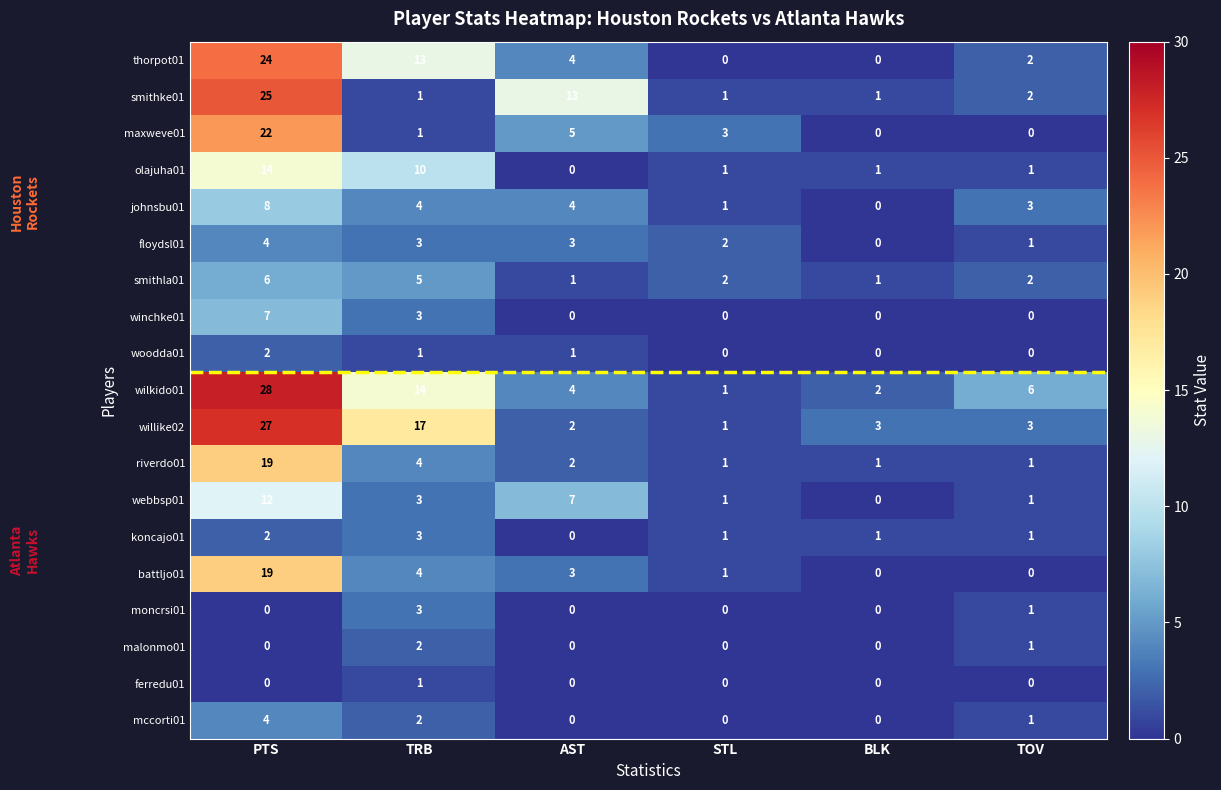

What is the total value across all series at AST?

49